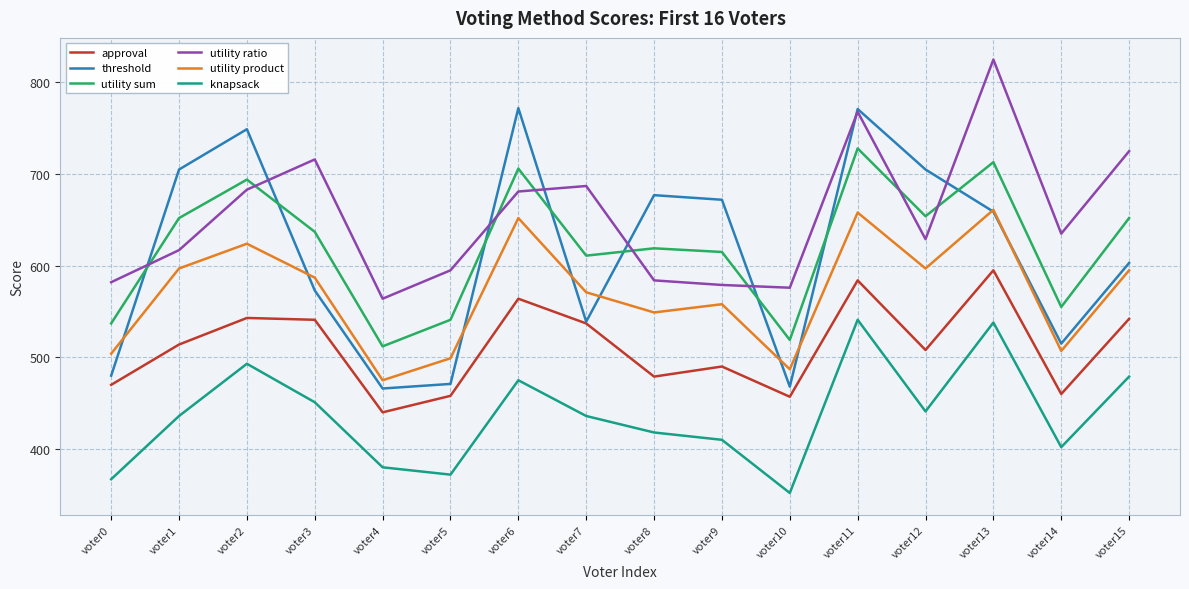

Is the value of utility sum at voter4 greater than the value of utility ratio at voter12?

No